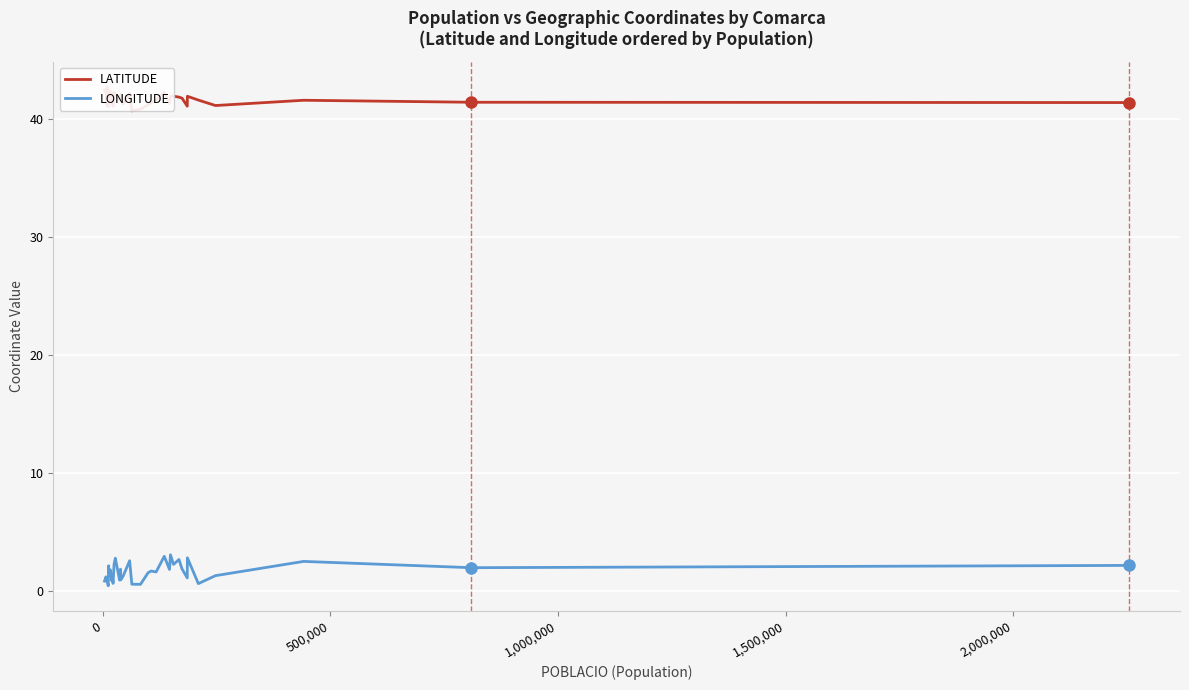

What is the maximum value for LONGITUDE?

3.1